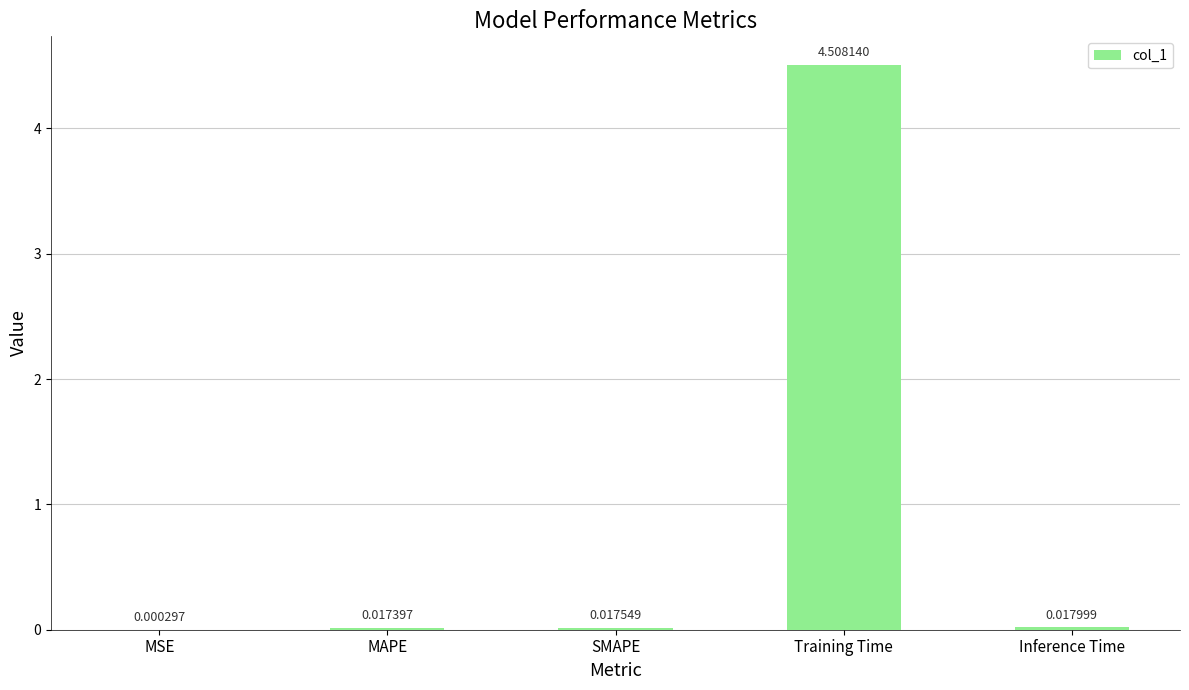

How many distinct data groups are displayed?

1